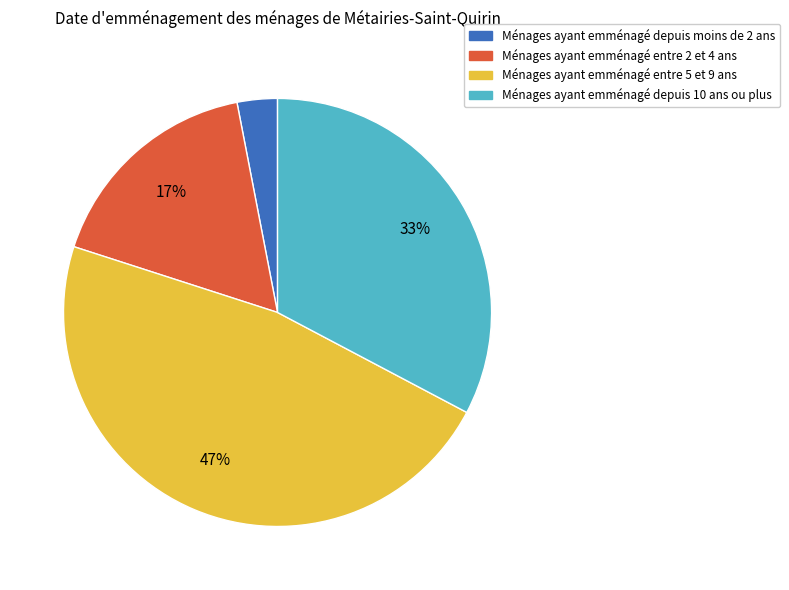

What percentage is the Ménages ayant emménagé depuis moins de 2 ans slice, to the nearest percent?

3%